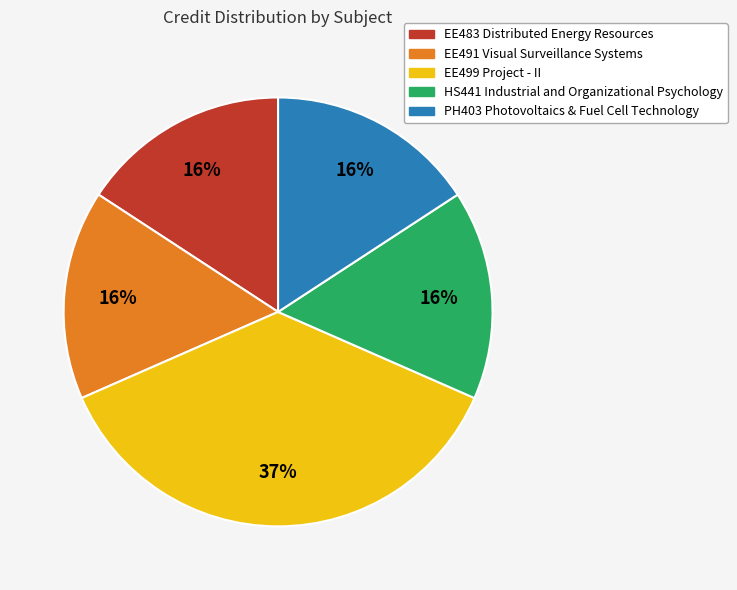

To the nearest percent, what is the difference between the largest and smallest slice percentages?

21%